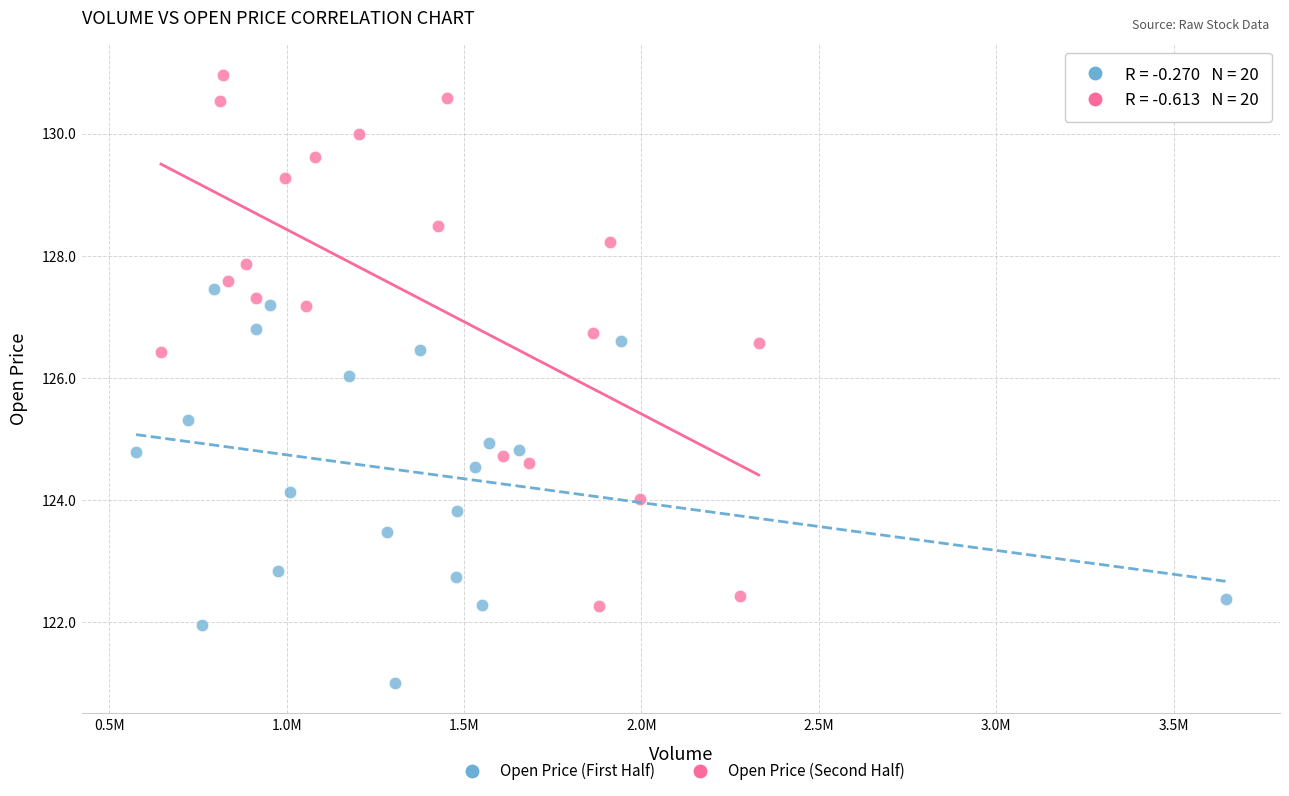

Which series reaches the maximum Y coordinate?

Open Price (Second Half)